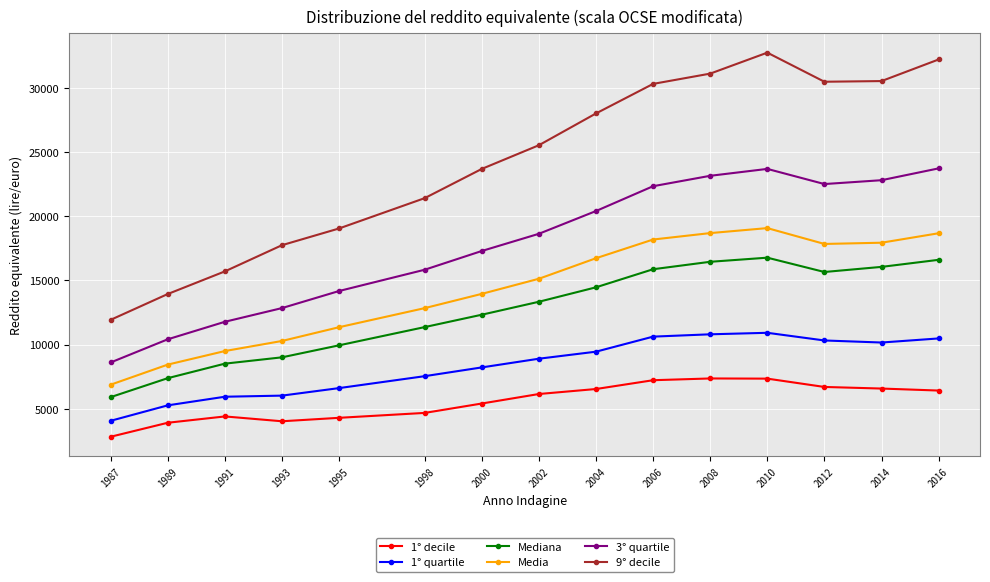

How many lines are shown in the chart?

6